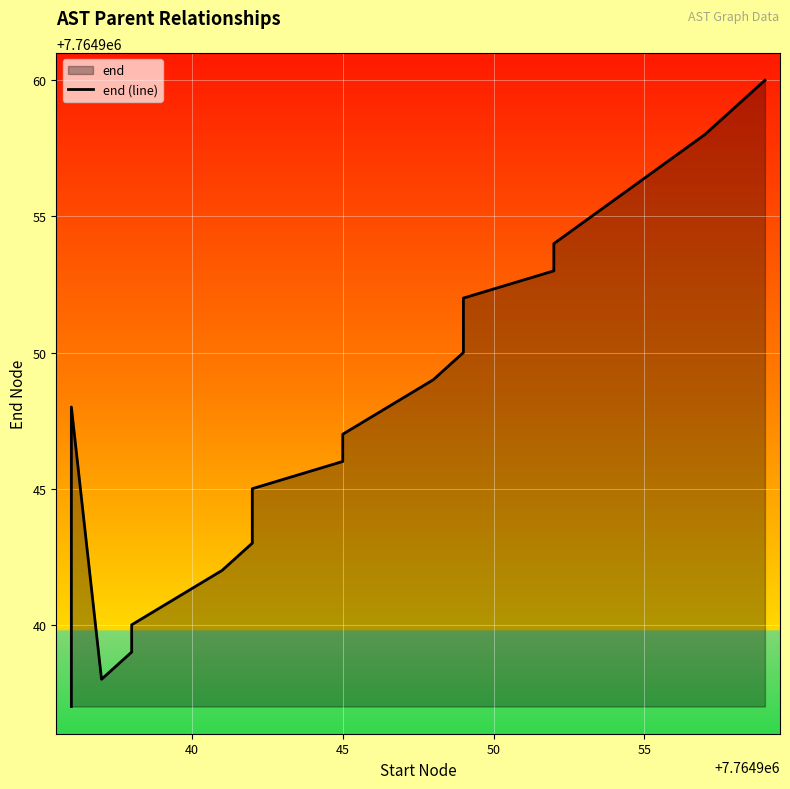

How many points are higher than both their immediate neighbors (excluding endpoints)?

1